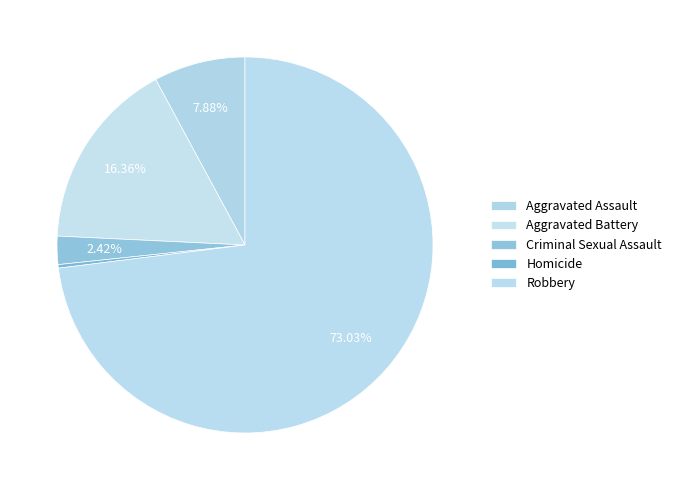

How many slices are in this pie chart?

5